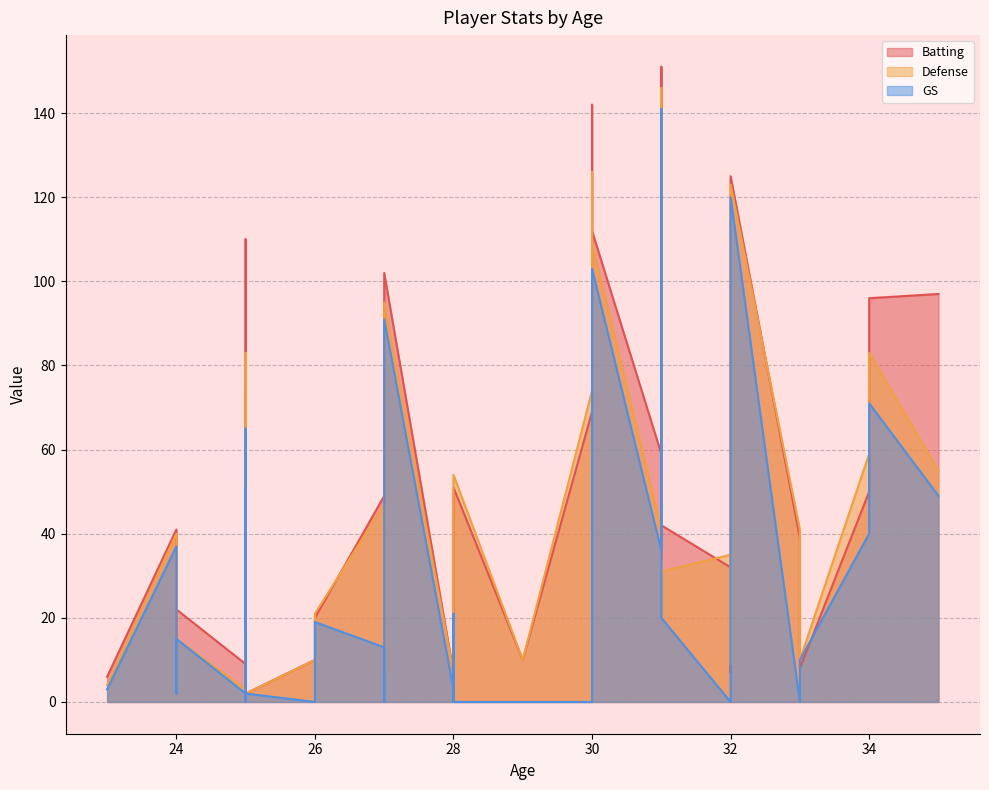

What is the difference between the second highest and second lowest values in the Defense series?

125